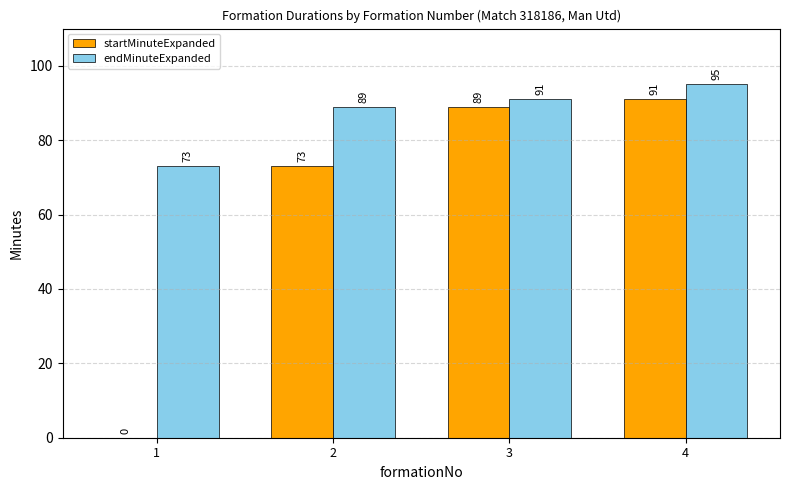

Which series has the largest total across all categories?

endMinuteExpanded